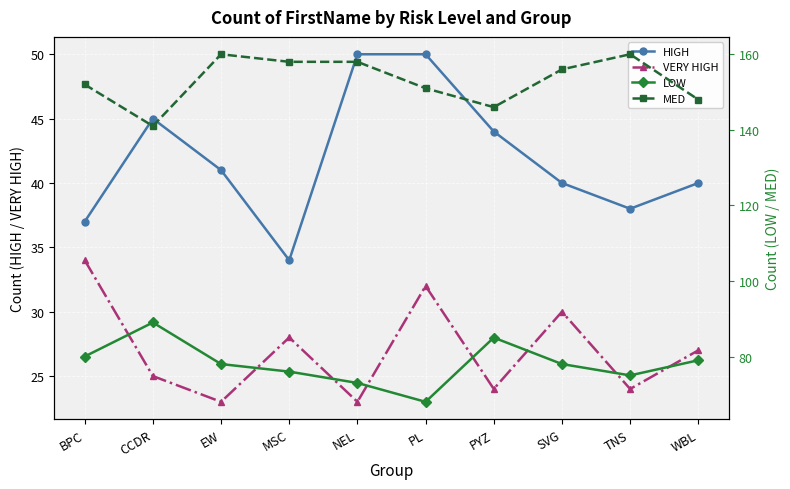

Read the MED value at TNS.

160